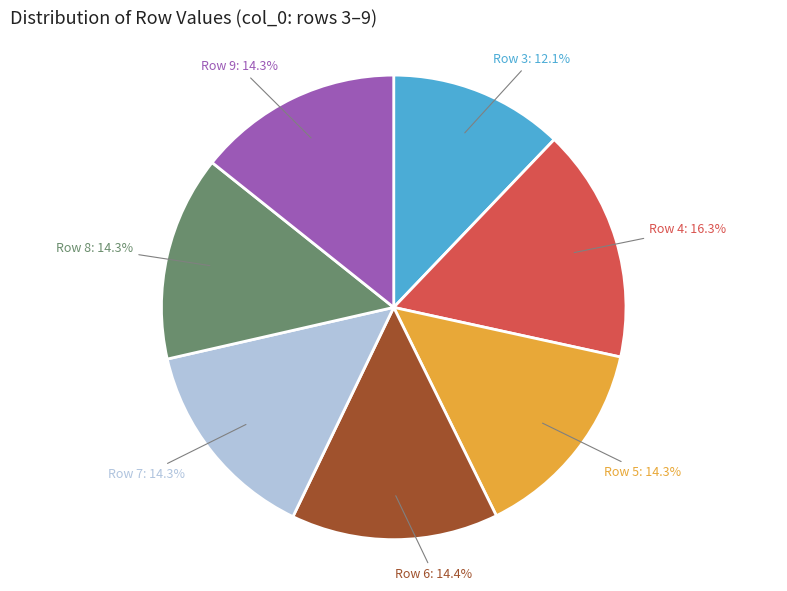

How many slices are in this pie chart?

7